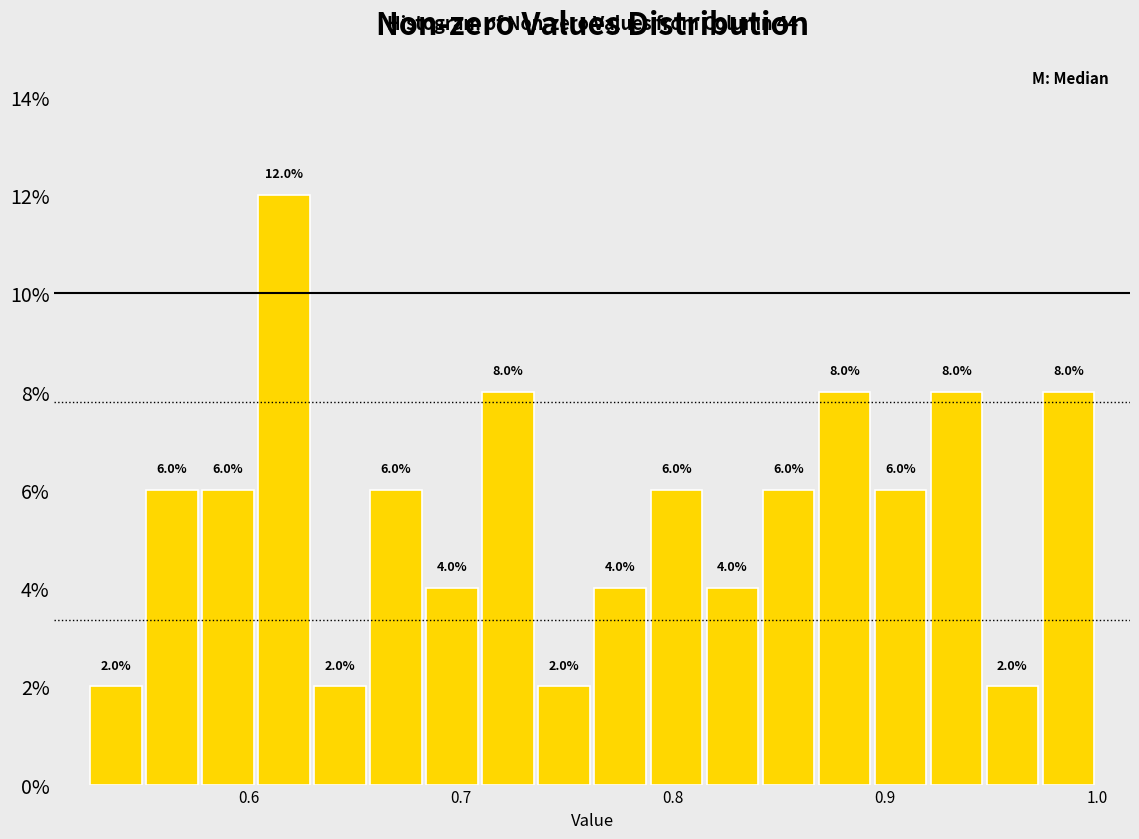

Around what value on the x-axis is the tallest bar? Give the approximate position of its centre, as read against the axis.

0.62